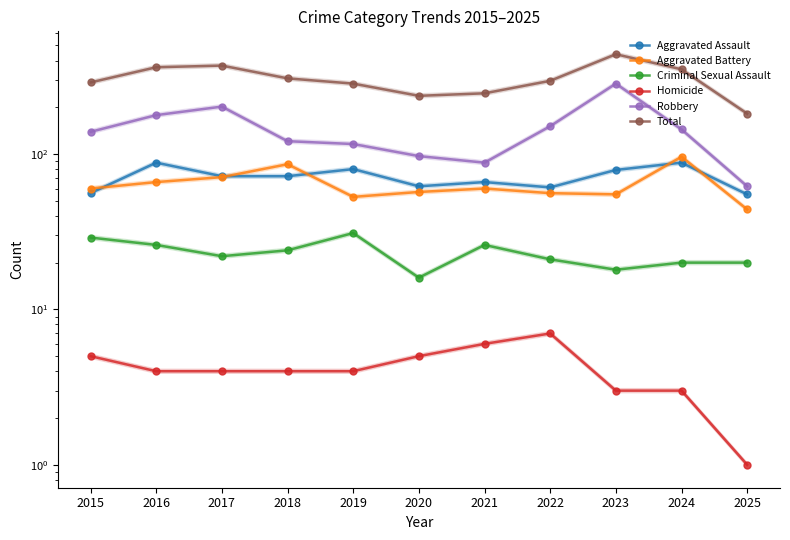

Is it true that Aggravated Battery equals 60 at 2021?

True